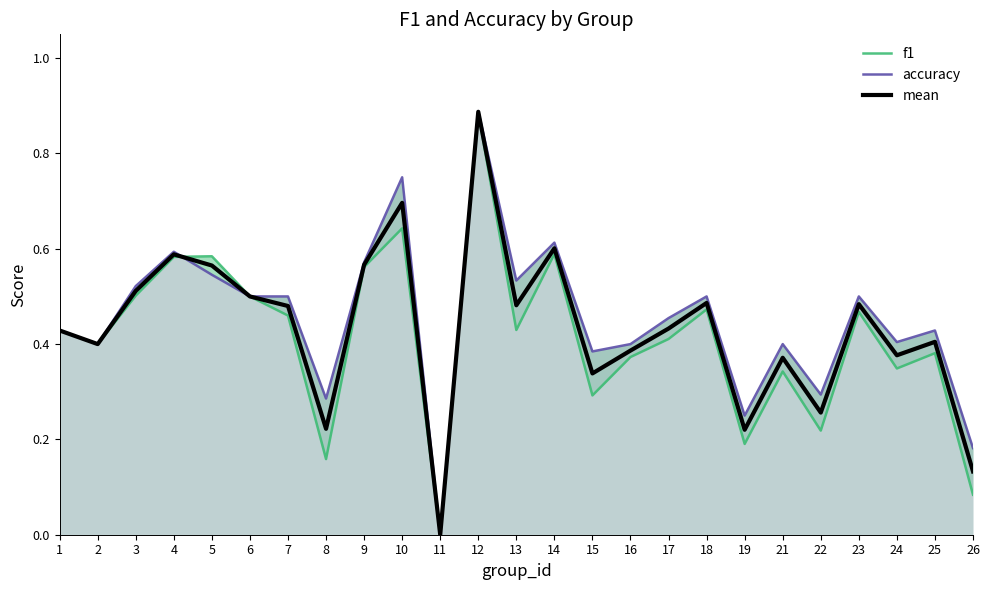

Which label corresponds to the smallest value in the chart?

11